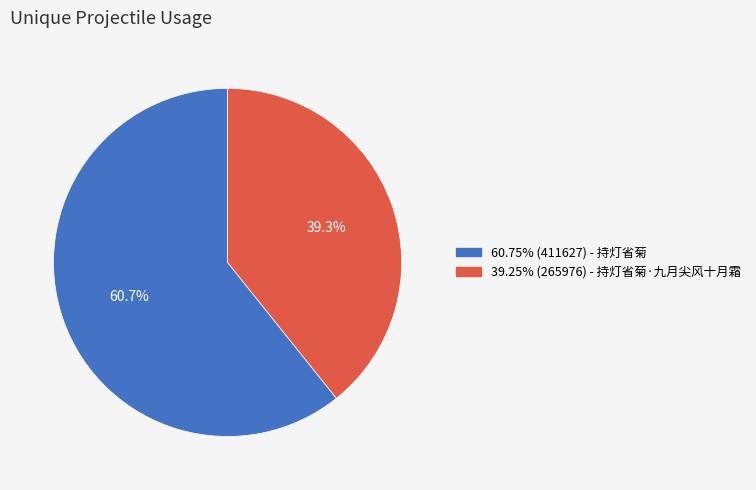

To the nearest percent, what is the average slice percentage?

50%